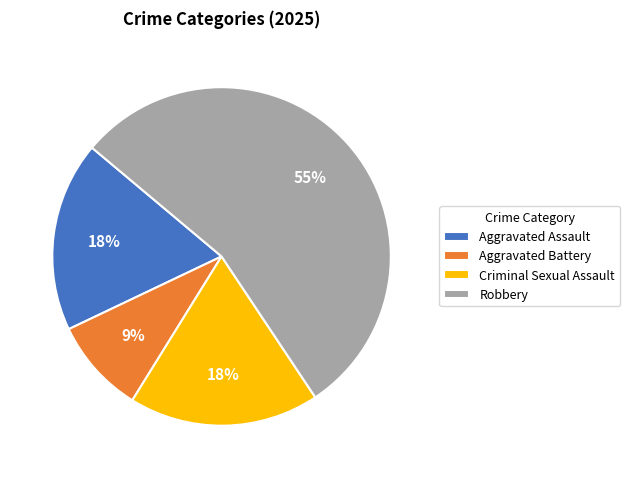

Which slice represents more than half of the pie?

Robbery